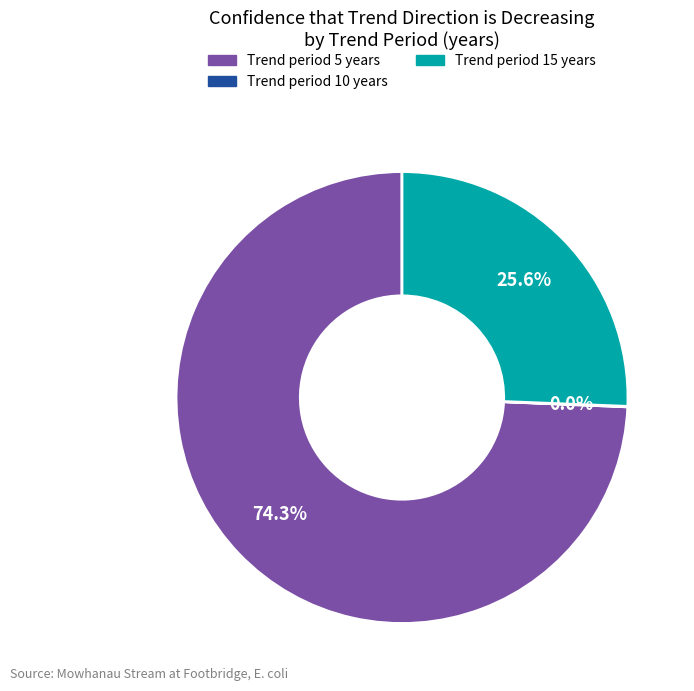

Is there a majority slice in this chart?

Yes